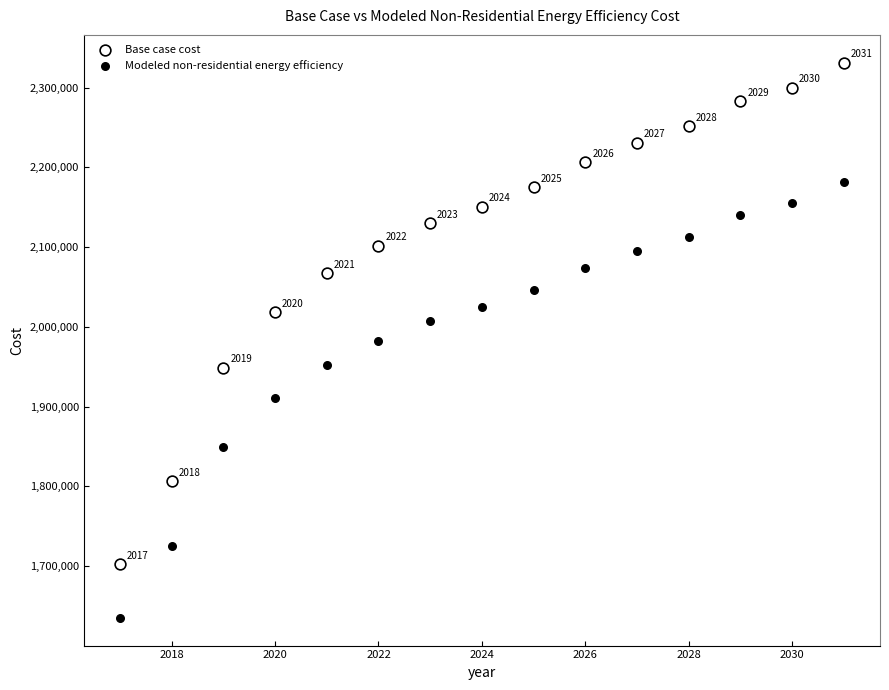

What is the X range (max minus min) for the scatter plot?

14.0